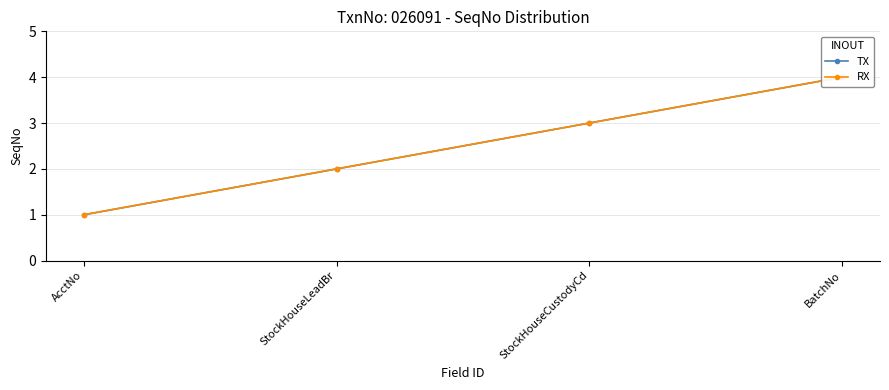

Does the chart display data point markers on the line(s)?

Yes